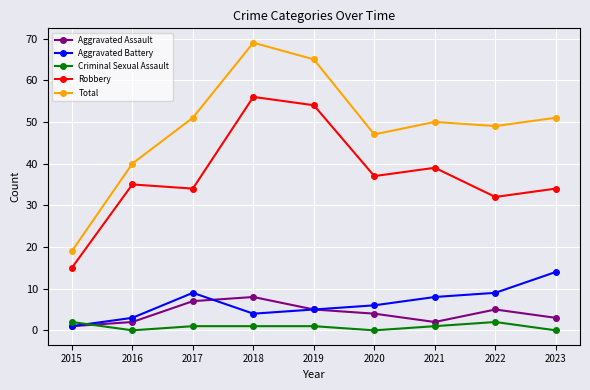

What is the value of the Total point at the 4th from the left?

69